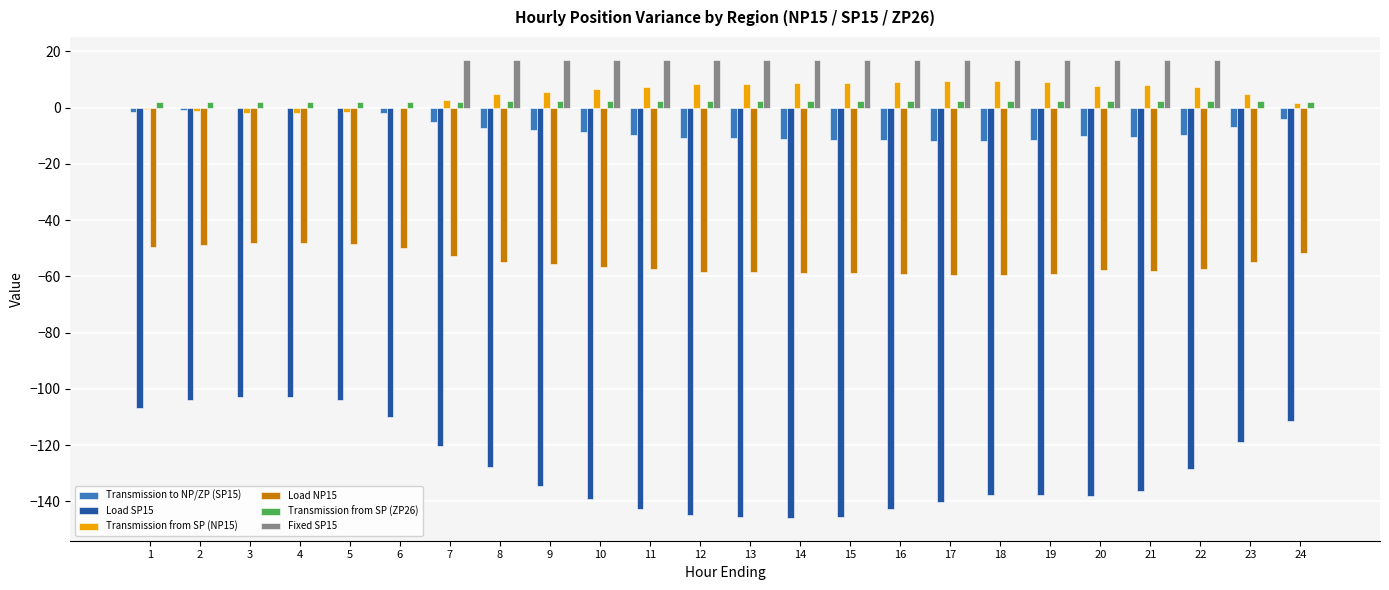

What is the maximum value shown in the chart?

17.0